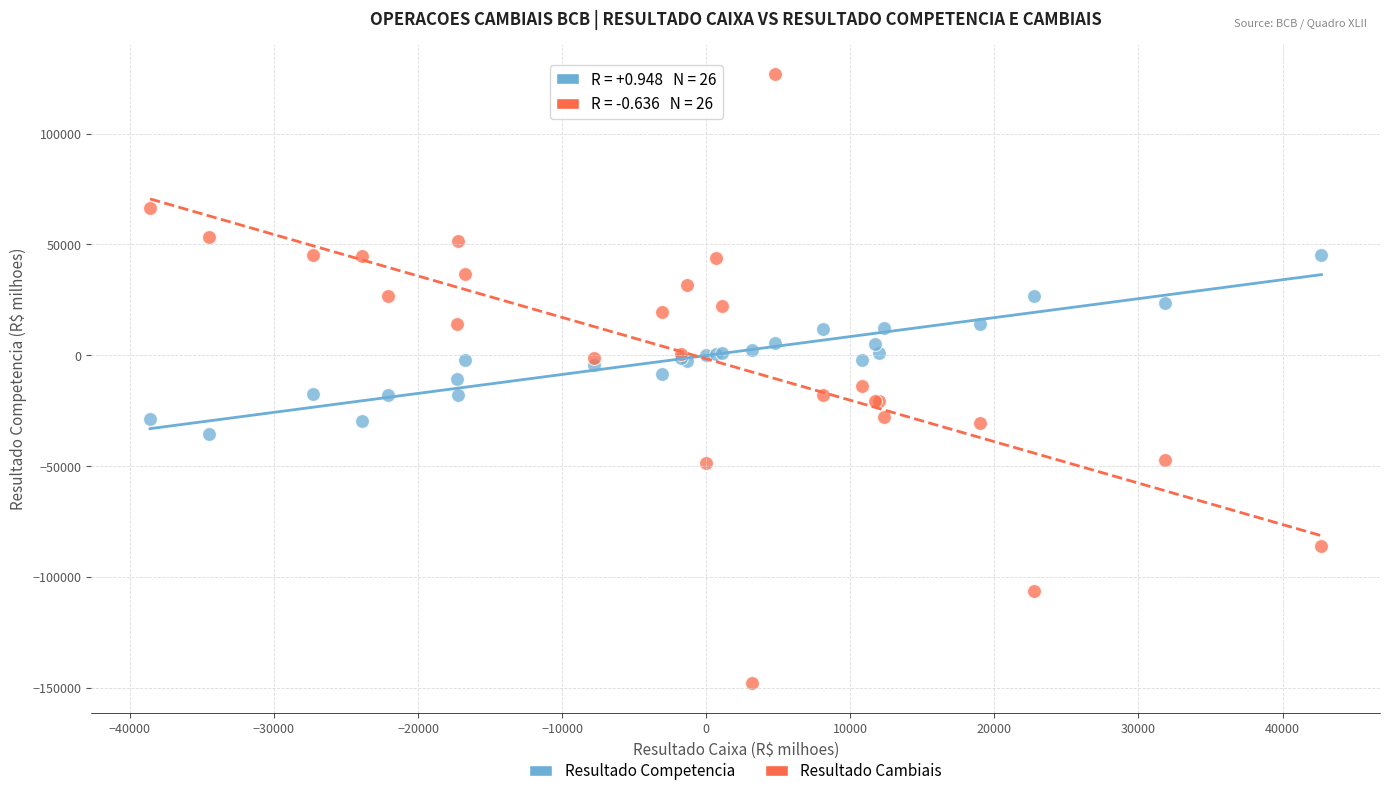

Which series contains the highest Y value?

Resultado Cambiais